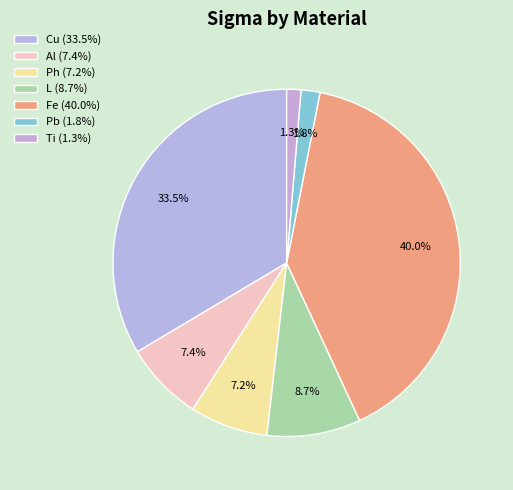

What percentage is the Ph slice, to the nearest percent?

7%